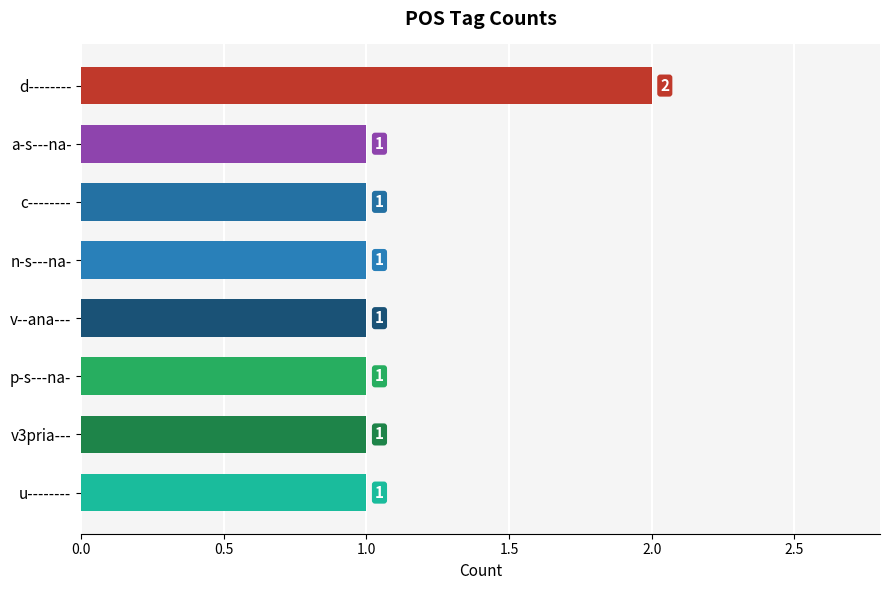

The value at u-------- is 1. True or false?

True